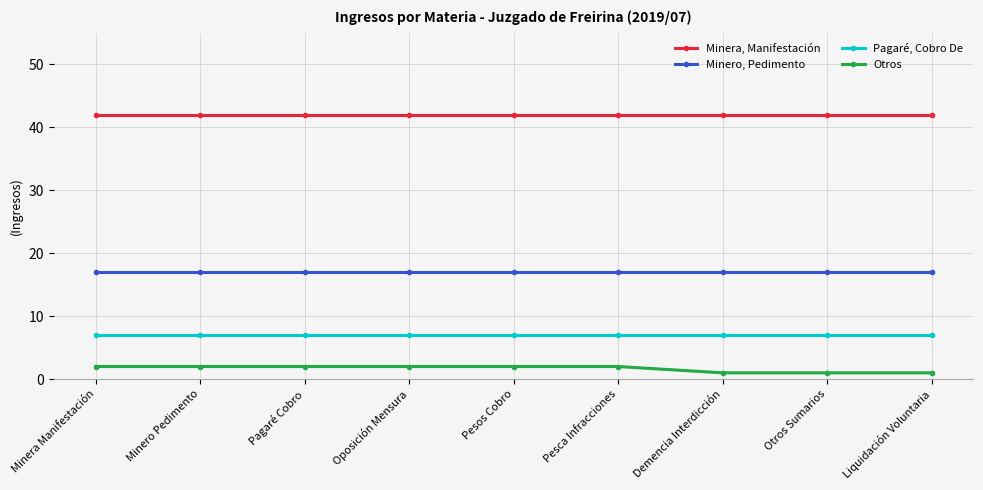

The Minero, Pedimento series shows 22 at Demencia Interdicción. True or false?

False